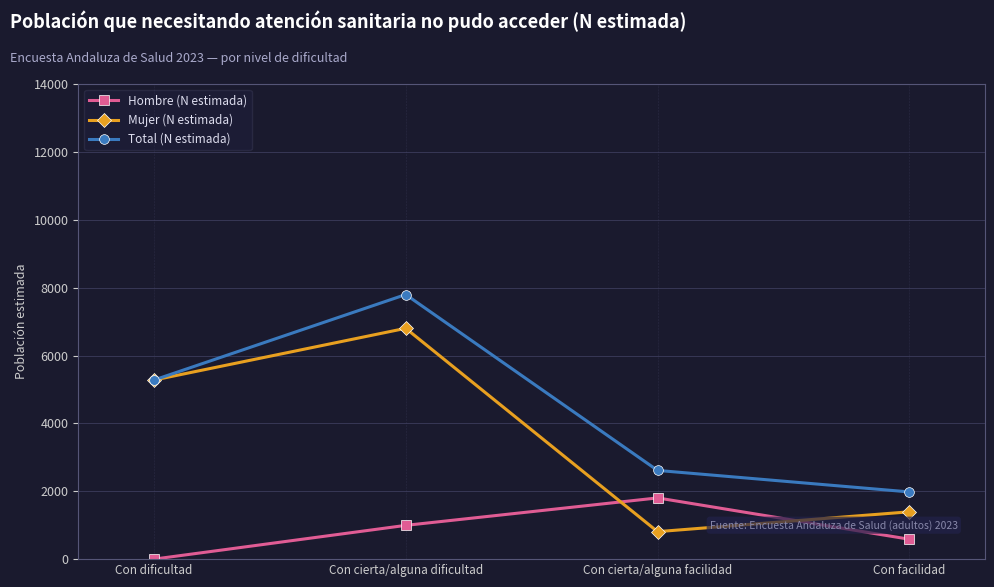

Reading right to left, transcribe all the data shown in this chart.

Hombre (N estimada): Con facilidad=586	Con cierta/alguna facilidad=1804	Con cierta/alguna dificultad=995	Con dificultad=0
Mujer (N estimada): Con facilidad=1395	Con cierta/alguna facilidad=810	Con cierta/alguna dificultad=6801	Con dificultad=5276
Total (N estimada): Con facilidad=1980	Con cierta/alguna facilidad=2614	Con cierta/alguna dificultad=7796	Con dificultad=5276